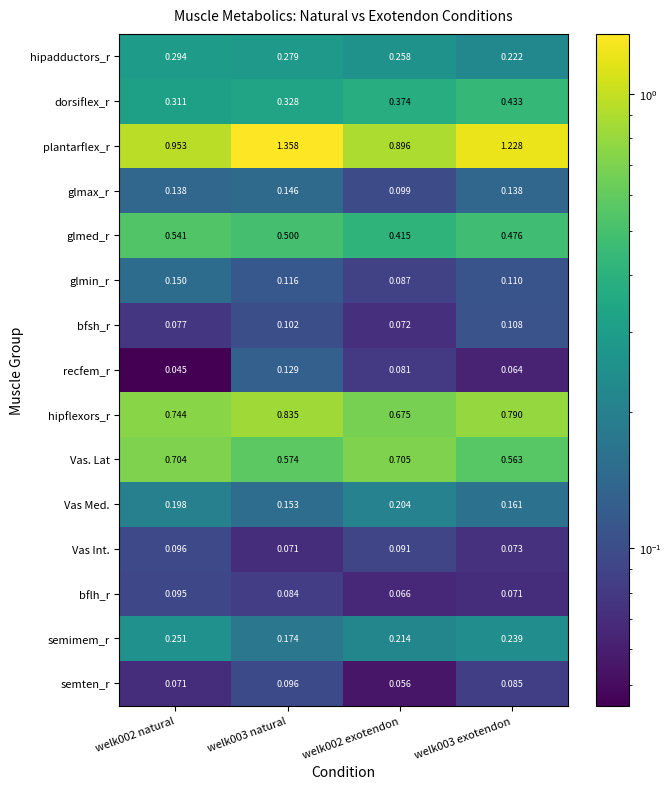

Which series has the largest range (max minus min)?

plantarflex_r